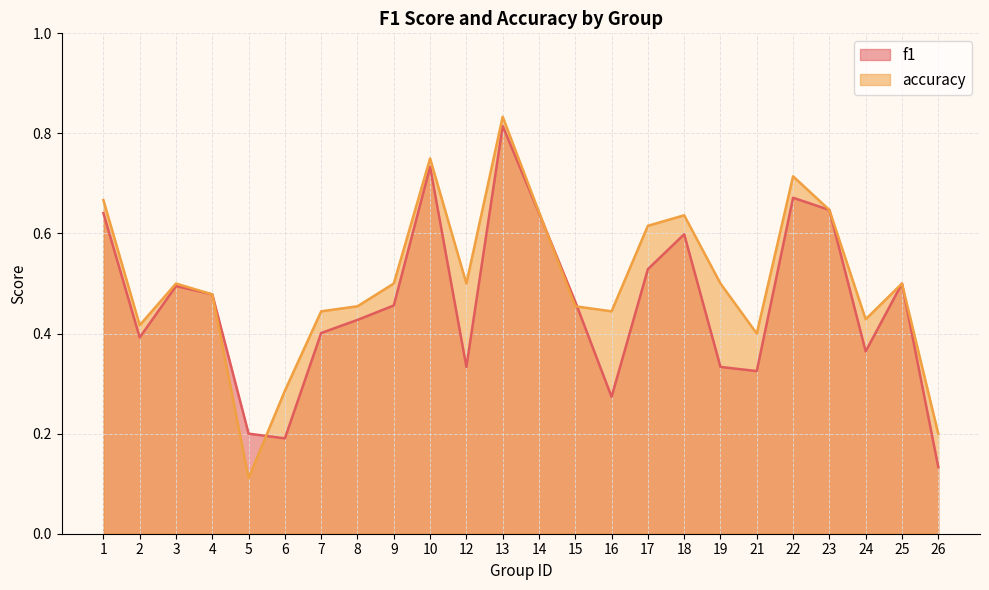

What is the value of the f1 point at the 11th from the left?

0.3